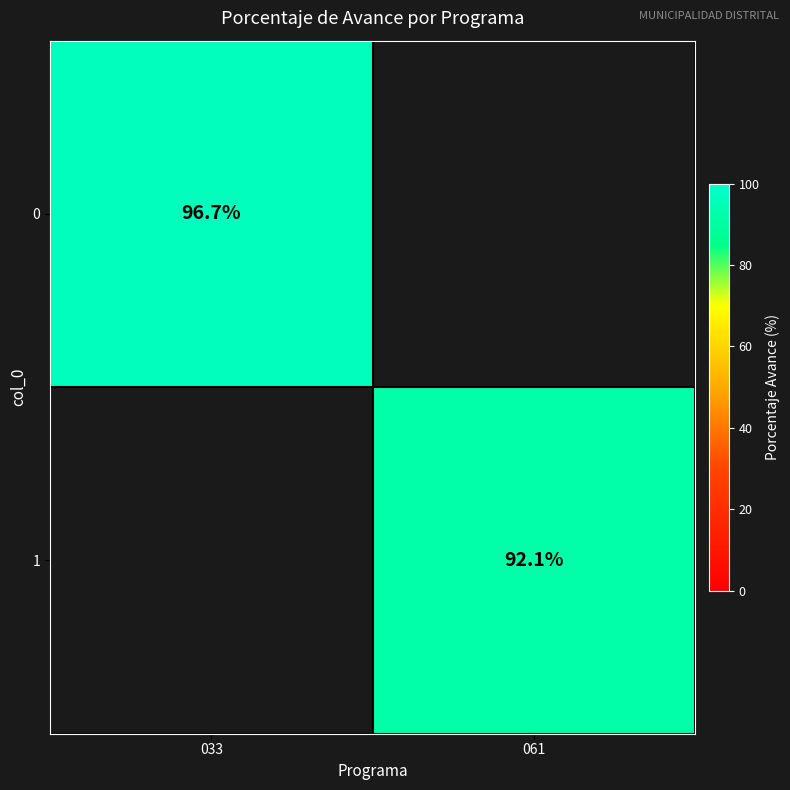

True or false: 1 has a value of 163.3 at 061.

False